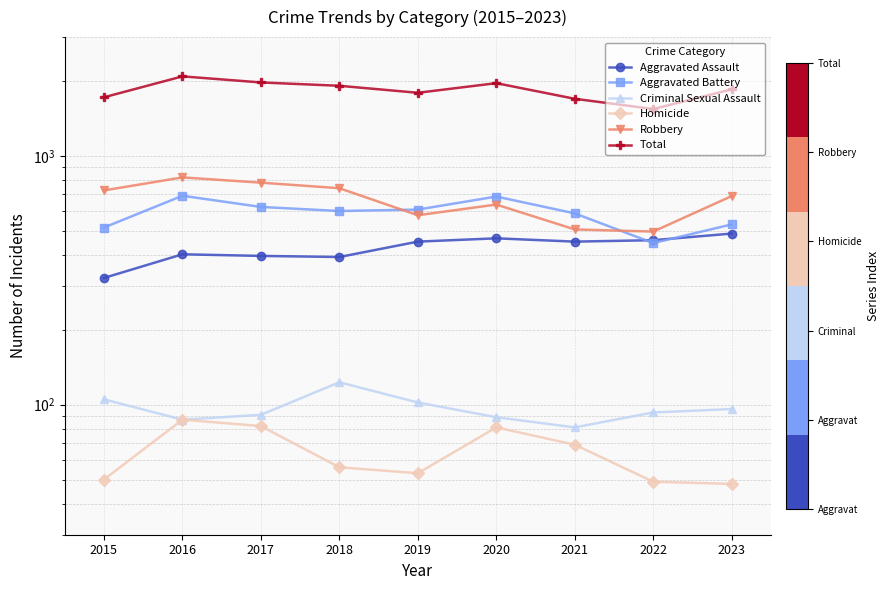

True or false: Robbery has a value of 1304 at 2017.

False